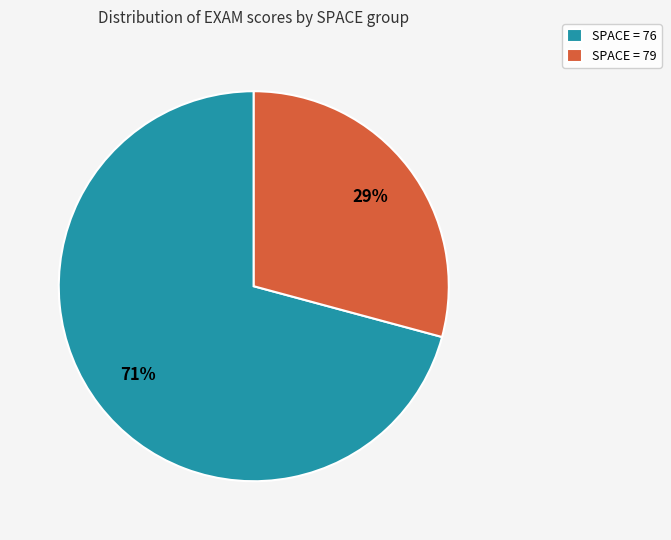

Which slice is the smallest?

SPACE = 79